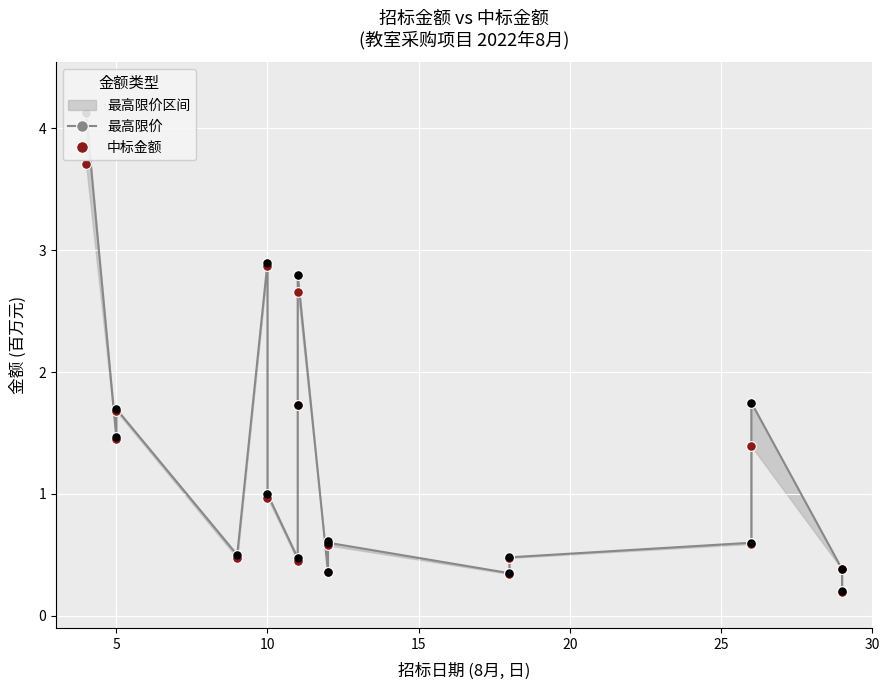

At how many categories does at least one series exceed 2?

3